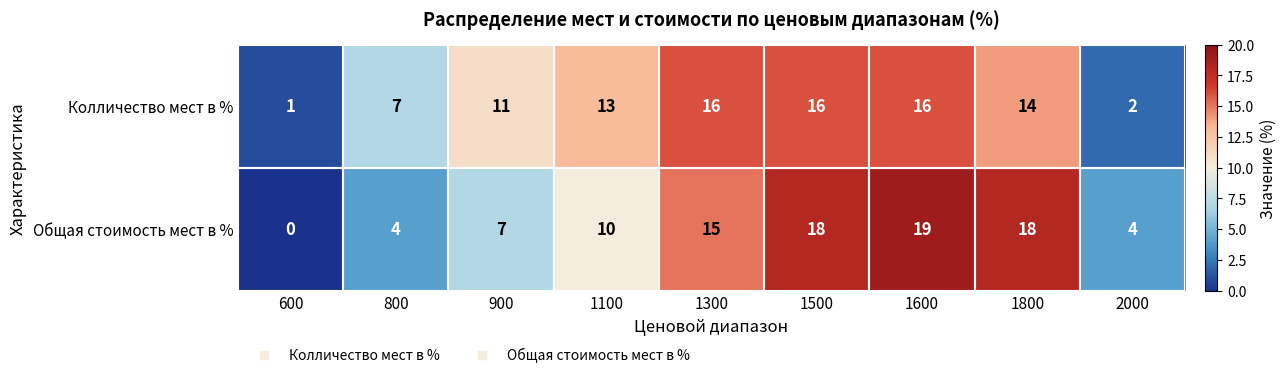

Is the value of Колличество мест в % at 800 greater than the value of Общая стоимость мест в % at 1300?

No